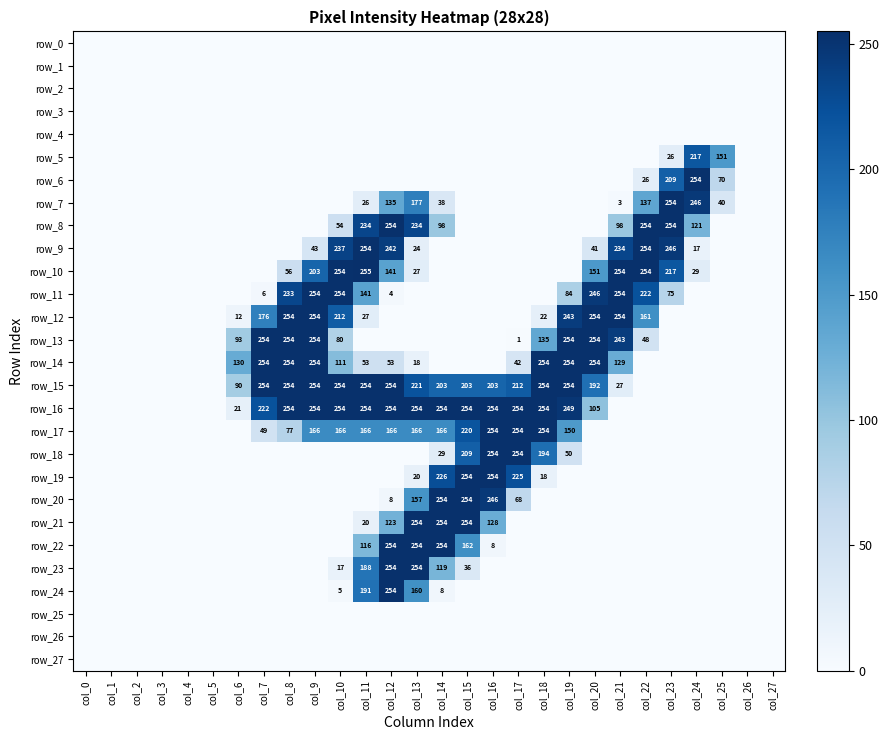

Reading right to left, extract all data points from this chart.

row_0: col_27=0	col_26=0	col_25=0	col_24=0	col_23=0	col_22=0	col_21=0	col_20=0	col_19=0	col_18=0	col_17=0	col_16=0	col_15=0	col_14=0	col_13=0	col_12=0	col_11=0	col_10=0	col_9=0	col_8=0	col_7=0	col_6=0	col_5=0	col_4=0	col_3=0	col_2=0	col_1=0	col_0=0
row_1: col_27=0	col_26=0	col_25=0	col_24=0	col_23=0	col_22=0	col_21=0	col_20=0	col_19=0	col_18=0	col_17=0	col_16=0	col_15=0	col_14=0	col_13=0	col_12=0	col_11=0	col_10=0	col_9=0	col_8=0	col_7=0	col_6=0	col_5=0	col_4=0	col_3=0	col_2=0	col_1=0	col_0=0
row_2: col_27=0	col_26=0	col_25=0	col_24=0	col_23=0	col_22=0	col_21=0	col_20=0	col_19=0	col_18=0	col_17=0	col_16=0	col_15=0	col_14=0	col_13=0	col_12=0	col_11=0	col_10=0	col_9=0	col_8=0	col_7=0	col_6=0	col_5=0	col_4=0	col_3=0	col_2=0	col_1=0	col_0=0
row_3: col_27=0	col_26=0	col_25=0	col_24=0	col_23=0	col_22=0	col_21=0	col_20=0	col_19=0	col_18=0	col_17=0	col_16=0	col_15=0	col_14=0	col_13=0	col_12=0	col_11=0	col_10=0	col_9=0	col_8=0	col_7=0	col_6=0	col_5=0	col_4=0	col_3=0	col_2=0	col_1=0	col_0=0
row_4: col_27=0	col_26=0	col_25=0	col_24=0	col_23=0	col_22=0	col_21=0	col_20=0	col_19=0	col_18=0	col_17=0	col_16=0	col_15=0	col_14=0	col_13=0	col_12=0	col_11=0	col_10=0	col_9=0	col_8=0	col_7=0	col_6=0	col_5=0	col_4=0	col_3=0	col_2=0	col_1=0	col_0=0
row_5: col_27=0	col_26=0	col_25=151	col_24=217	col_23=26	col_22=0	col_21=0	col_20=0	col_19=0	col_18=0	col_17=0	col_16=0	col_15=0	col_14=0	col_13=0	col_12=0	col_11=0	col_10=0	col_9=0	col_8=0	col_7=0	col_6=0	col_5=0	col_4=0	col_3=0	col_2=0	col_1=0	col_0=0
row_6: col_27=0	col_26=0	col_25=70	col_24=254	col_23=209	col_22=26	col_21=0	col_20=0	col_19=0	col_18=0	col_17=0	col_16=0	col_15=0	col_14=0	col_13=0	col_12=0	col_11=0	col_10=0	col_9=0	col_8=0	col_7=0	col_6=0	col_5=0	col_4=0	col_3=0	col_2=0	col_1=0	col_0=0
row_7: col_27=0	col_26=0	col_25=40	col_24=246	col_23=254	col_22=137	col_21=3	col_20=0	col_19=0	col_18=0	col_17=0	col_16=0	col_15=0	col_14=38	col_13=177	col_12=135	col_11=26	col_10=0	col_9=0	col_8=0	col_7=0	col_6=0	col_5=0	col_4=0	col_3=0	col_2=0	col_1=0	col_0=0
row_8: col_27=0	col_26=0	col_25=0	col_24=121	col_23=254	col_22=254	col_21=98	col_20=0	col_19=0	col_18=0	col_17=0	col_16=0	col_15=0	col_14=98	col_13=234	col_12=254	col_11=234	col_10=54	col_9=0	col_8=0	col_7=0	col_6=0	col_5=0	col_4=0	col_3=0	col_2=0	col_1=0	col_0=0
row_9: col_27=0	col_26=0	col_25=0	col_24=17	col_23=246	col_22=254	col_21=234	col_20=41	col_19=0	col_18=0	col_17=0	col_16=0	col_15=0	col_14=0	col_13=24	col_12=242	col_11=254	col_10=237	col_9=43	col_8=0	col_7=0	col_6=0	col_5=0	col_4=0	col_3=0	col_2=0	col_1=0	col_0=0
row_10: col_27=0	col_26=0	col_25=0	col_24=29	col_23=217	col_22=254	col_21=254	col_20=151	col_19=0	col_18=0	col_17=0	col_16=0	col_15=0	col_14=0	col_13=27	col_12=141	col_11=255	col_10=254	col_9=203	col_8=56	col_7=0	col_6=0	col_5=0	col_4=0	col_3=0	col_2=0	col_1=0	col_0=0
row_11: col_27=0	col_26=0	col_25=0	col_24=0	col_23=75	col_22=222	col_21=254	col_20=246	col_19=84	col_18=0	col_17=0	col_16=0	col_15=0	col_14=0	col_13=0	col_12=4	col_11=141	col_10=254	col_9=254	col_8=233	col_7=6	col_6=0	col_5=0	col_4=0	col_3=0	col_2=0	col_1=0	col_0=0
row_12: col_27=0	col_26=0	col_25=0	col_24=0	col_23=0	col_22=161	col_21=254	col_20=254	col_19=243	col_18=22	col_17=0	col_16=0	col_15=0	col_14=0	col_13=0	col_12=0	col_11=27	col_10=212	col_9=254	col_8=254	col_7=176	col_6=12	col_5=0	col_4=0	col_3=0	col_2=0	col_1=0	col_0=0
row_13: col_27=0	col_26=0	col_25=0	col_24=0	col_23=0	col_22=48	col_21=243	col_20=254	col_19=254	col_18=135	col_17=1	col_16=0	col_15=0	col_14=0	col_13=0	col_12=0	col_11=0	col_10=80	col_9=254	col_8=254	col_7=254	col_6=93	col_5=0	col_4=0	col_3=0	col_2=0	col_1=0	col_0=0
row_14: col_27=0	col_26=0	col_25=0	col_24=0	col_23=0	col_22=0	col_21=129	col_20=254	col_19=254	col_18=254	col_17=42	col_16=0	col_15=0	col_14=0	col_13=18	col_12=53	col_11=53	col_10=111	col_9=254	col_8=254	col_7=254	col_6=130	col_5=0	col_4=0	col_3=0	col_2=0	col_1=0	col_0=0
row_15: col_27=0	col_26=0	col_25=0	col_24=0	col_23=0	col_22=0	col_21=27	col_20=192	col_19=254	col_18=254	col_17=212	col_16=203	col_15=203	col_14=203	col_13=221	col_12=254	col_11=254	col_10=254	col_9=254	col_8=254	col_7=254	col_6=90	col_5=0	col_4=0	col_3=0	col_2=0	col_1=0	col_0=0
row_16: col_27=0	col_26=0	col_25=0	col_24=0	col_23=0	col_22=0	col_21=0	col_20=105	col_19=249	col_18=254	col_17=254	col_16=254	col_15=254	col_14=254	col_13=254	col_12=254	col_11=254	col_10=254	col_9=254	col_8=254	col_7=222	col_6=21	col_5=0	col_4=0	col_3=0	col_2=0	col_1=0	col_0=0
row_17: col_27=0	col_26=0	col_25=0	col_24=0	col_23=0	col_22=0	col_21=0	col_20=0	col_19=150	col_18=254	col_17=254	col_16=254	col_15=220	col_14=166	col_13=166	col_12=166	col_11=166	col_10=166	col_9=166	col_8=77	col_7=49	col_6=0	col_5=0	col_4=0	col_3=0	col_2=0	col_1=0	col_0=0
row_18: col_27=0	col_26=0	col_25=0	col_24=0	col_23=0	col_22=0	col_21=0	col_20=0	col_19=50	col_18=194	col_17=254	col_16=254	col_15=209	col_14=29	col_13=0	col_12=0	col_11=0	col_10=0	col_9=0	col_8=0	col_7=0	col_6=0	col_5=0	col_4=0	col_3=0	col_2=0	col_1=0	col_0=0
row_19: col_27=0	col_26=0	col_25=0	col_24=0	col_23=0	col_22=0	col_21=0	col_20=0	col_19=0	col_18=18	col_17=225	col_16=254	col_15=254	col_14=226	col_13=20	col_12=0	col_11=0	col_10=0	col_9=0	col_8=0	col_7=0	col_6=0	col_5=0	col_4=0	col_3=0	col_2=0	col_1=0	col_0=0
row_20: col_27=0	col_26=0	col_25=0	col_24=0	col_23=0	col_22=0	col_21=0	col_20=0	col_19=0	col_18=0	col_17=68	col_16=246	col_15=254	col_14=254	col_13=157	col_12=8	col_11=0	col_10=0	col_9=0	col_8=0	col_7=0	col_6=0	col_5=0	col_4=0	col_3=0	col_2=0	col_1=0	col_0=0
row_21: col_27=0	col_26=0	col_25=0	col_24=0	col_23=0	col_22=0	col_21=0	col_20=0	col_19=0	col_18=0	col_17=0	col_16=128	col_15=254	col_14=254	col_13=254	col_12=123	col_11=20	col_10=0	col_9=0	col_8=0	col_7=0	col_6=0	col_5=0	col_4=0	col_3=0	col_2=0	col_1=0	col_0=0
row_22: col_27=0	col_26=0	col_25=0	col_24=0	col_23=0	col_22=0	col_21=0	col_20=0	col_19=0	col_18=0	col_17=0	col_16=8	col_15=162	col_14=254	col_13=254	col_12=254	col_11=116	col_10=0	col_9=0	col_8=0	col_7=0	col_6=0	col_5=0	col_4=0	col_3=0	col_2=0	col_1=0	col_0=0
row_23: col_27=0	col_26=0	col_25=0	col_24=0	col_23=0	col_22=0	col_21=0	col_20=0	col_19=0	col_18=0	col_17=0	col_16=0	col_15=36	col_14=119	col_13=254	col_12=254	col_11=188	col_10=17	col_9=0	col_8=0	col_7=0	col_6=0	col_5=0	col_4=0	col_3=0	col_2=0	col_1=0	col_0=0
row_24: col_27=0	col_26=0	col_25=0	col_24=0	col_23=0	col_22=0	col_21=0	col_20=0	col_19=0	col_18=0	col_17=0	col_16=0	col_15=0	col_14=8	col_13=160	col_12=254	col_11=191	col_10=5	col_9=0	col_8=0	col_7=0	col_6=0	col_5=0	col_4=0	col_3=0	col_2=0	col_1=0	col_0=0
row_25: col_27=0	col_26=0	col_25=0	col_24=0	col_23=0	col_22=0	col_21=0	col_20=0	col_19=0	col_18=0	col_17=0	col_16=0	col_15=0	col_14=0	col_13=0	col_12=0	col_11=0	col_10=0	col_9=0	col_8=0	col_7=0	col_6=0	col_5=0	col_4=0	col_3=0	col_2=0	col_1=0	col_0=0
row_26: col_27=0	col_26=0	col_25=0	col_24=0	col_23=0	col_22=0	col_21=0	col_20=0	col_19=0	col_18=0	col_17=0	col_16=0	col_15=0	col_14=0	col_13=0	col_12=0	col_11=0	col_10=0	col_9=0	col_8=0	col_7=0	col_6=0	col_5=0	col_4=0	col_3=0	col_2=0	col_1=0	col_0=0
row_27: col_27=0	col_26=0	col_25=0	col_24=0	col_23=0	col_22=0	col_21=0	col_20=0	col_19=0	col_18=0	col_17=0	col_16=0	col_15=0	col_14=0	col_13=0	col_12=0	col_11=0	col_10=0	col_9=0	col_8=0	col_7=0	col_6=0	col_5=0	col_4=0	col_3=0	col_2=0	col_1=0	col_0=0